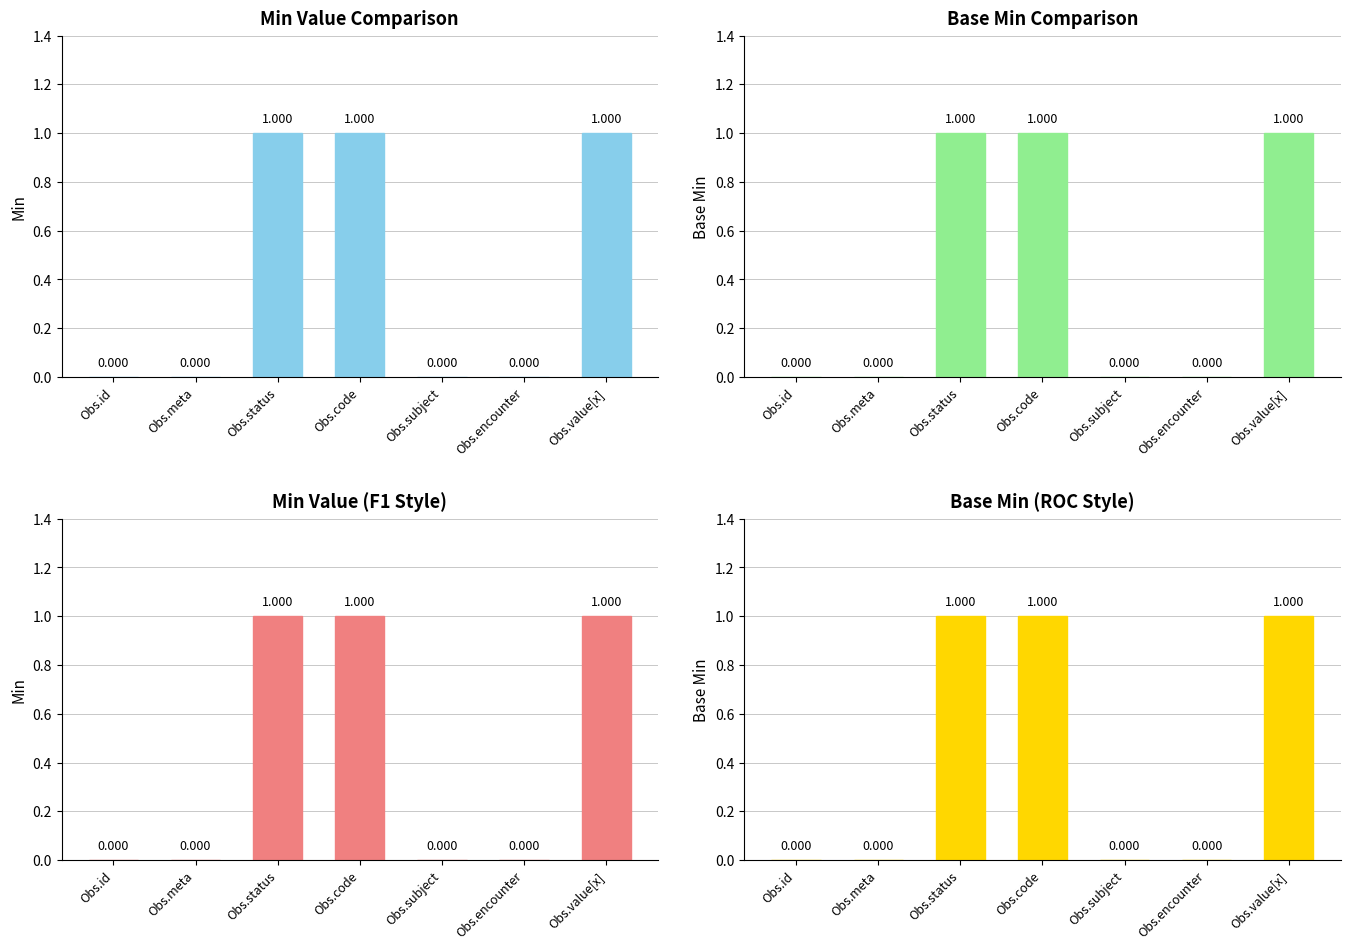

At how many categories does at least one series exceed 0?

3